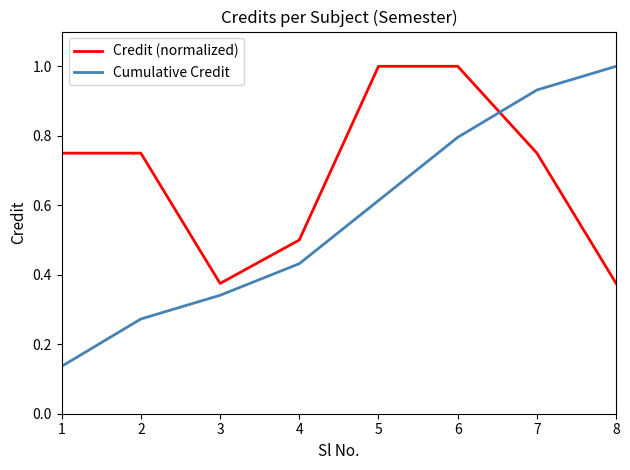

Is the value of Credit (normalized) at 8 greater than the value of Cumulative Credit at 6?

No